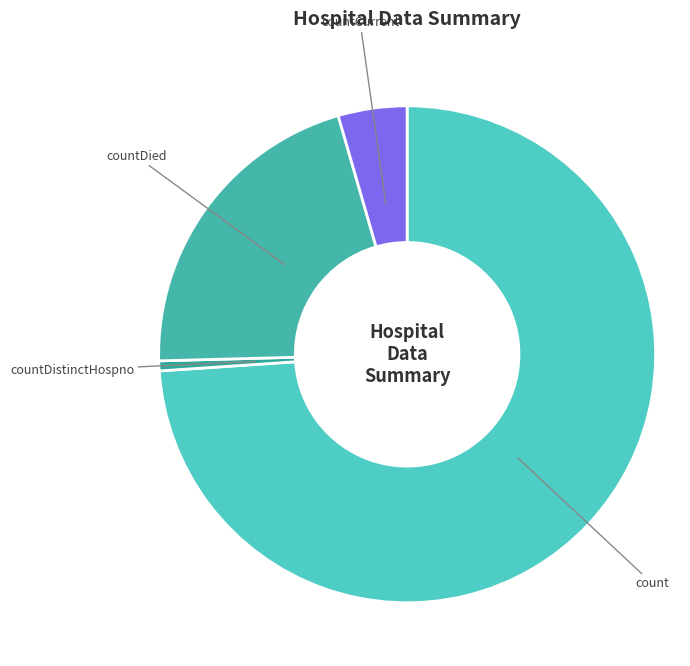

Is the sum of countDistinctHospno and countCurrent greater than half?

No